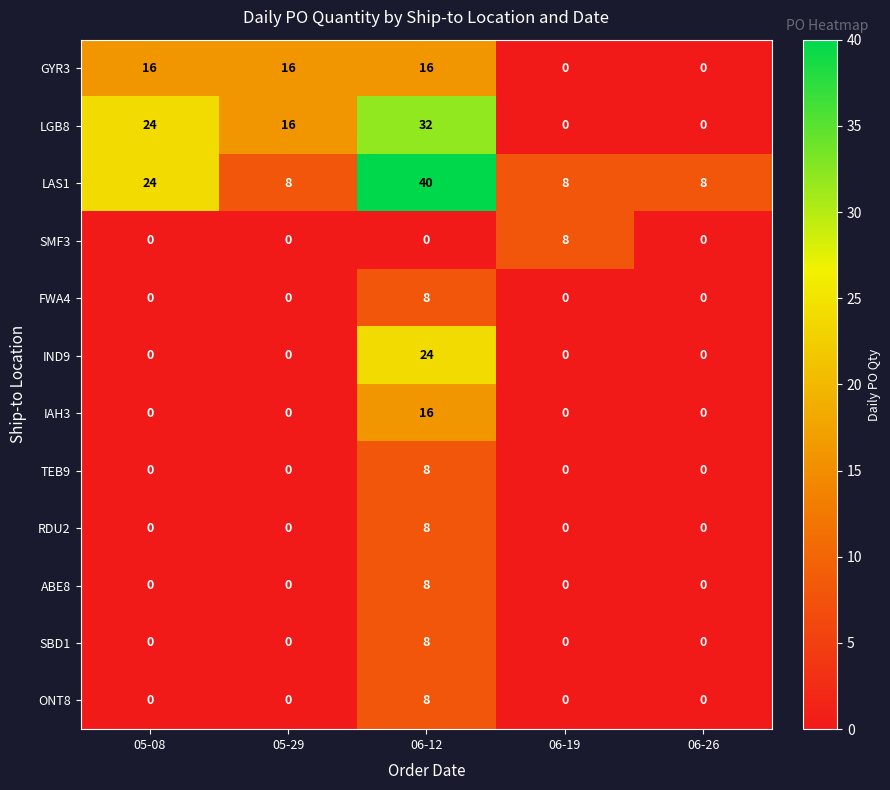

What value does the IND9 series have at 06-12, to the nearest 5?

25